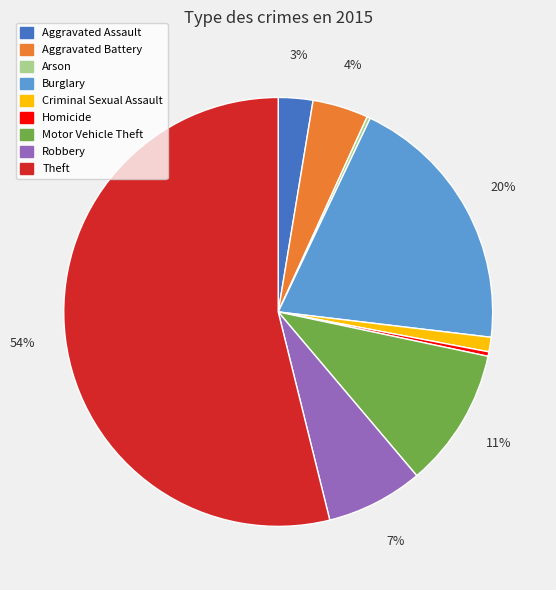

Is the sum of Motor Vehicle Theft and Burglary greater than half?

No